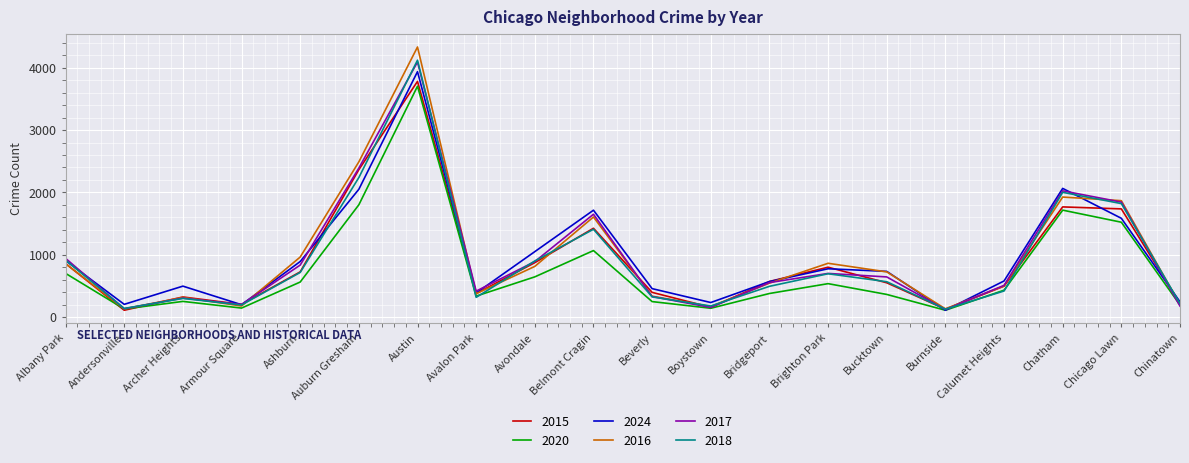

Is the value of 2024 at Belmont Cragin greater than the value of 2017 at Burnside?

Yes